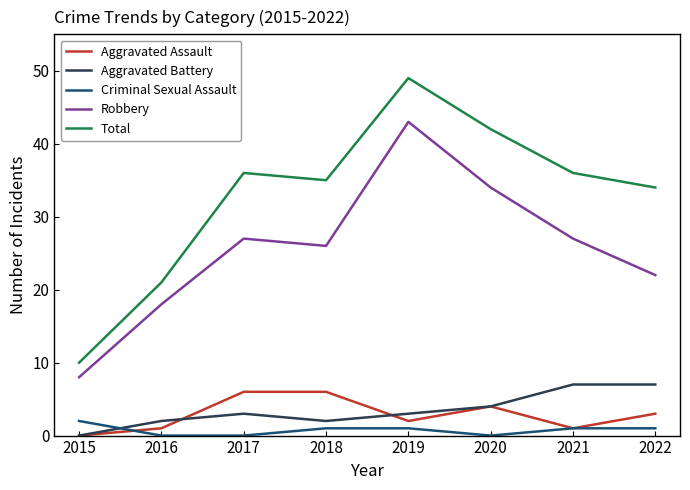

At which label does Criminal Sexual Assault first exceed 1?

2015